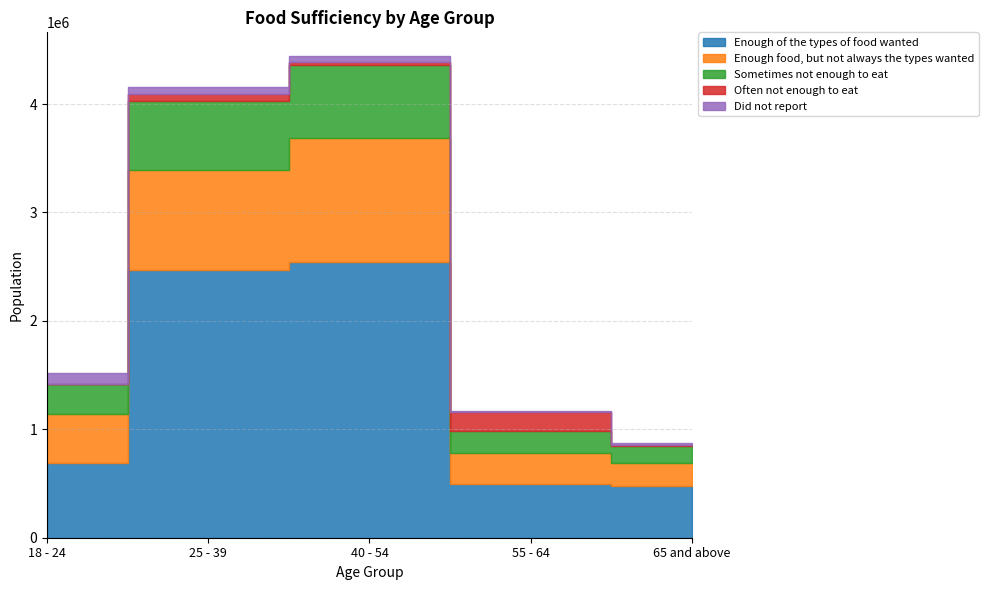

True or false: Often not enough to eat has a value of 0 at 18 - 24.

True